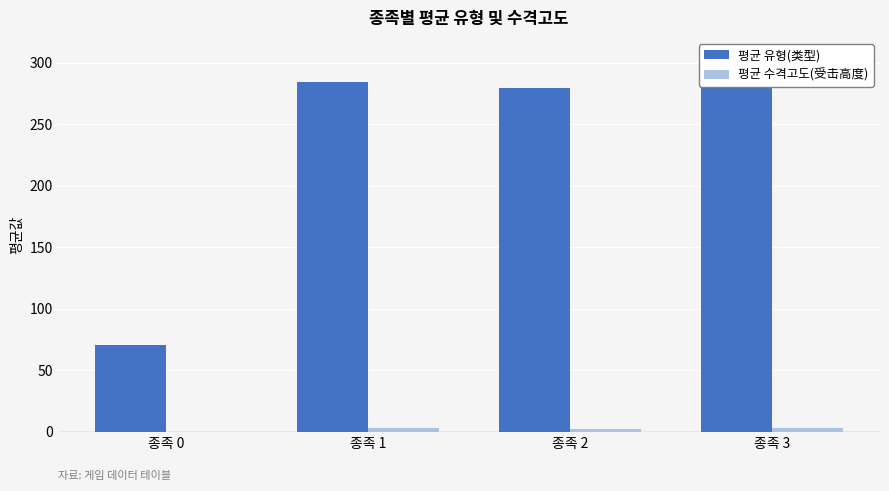

What are all the series names shown in the legend?

평균 유형(类型), 평균 수격고도(受击高度)